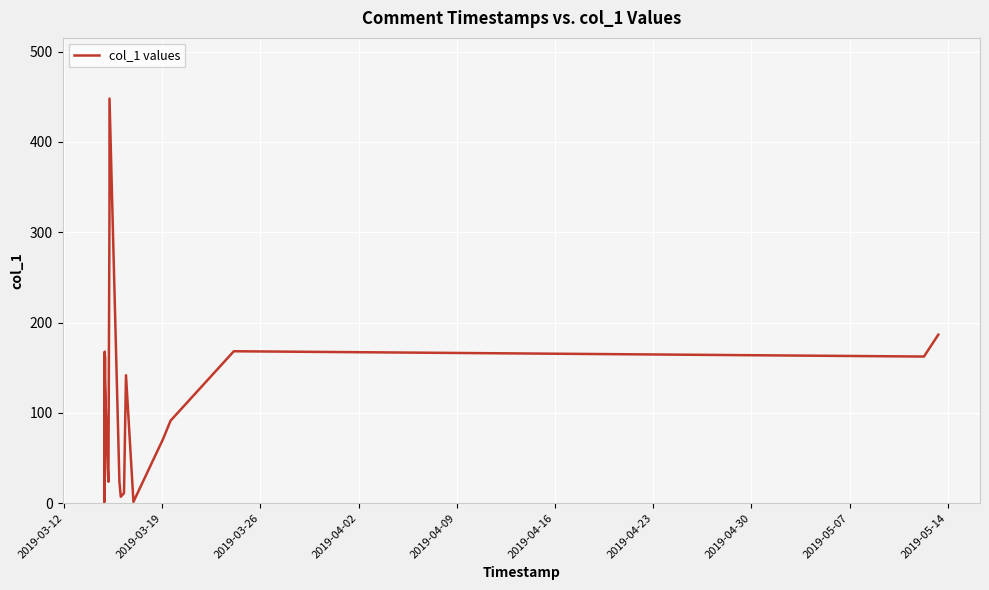

What is the smallest value displayed?

1.1